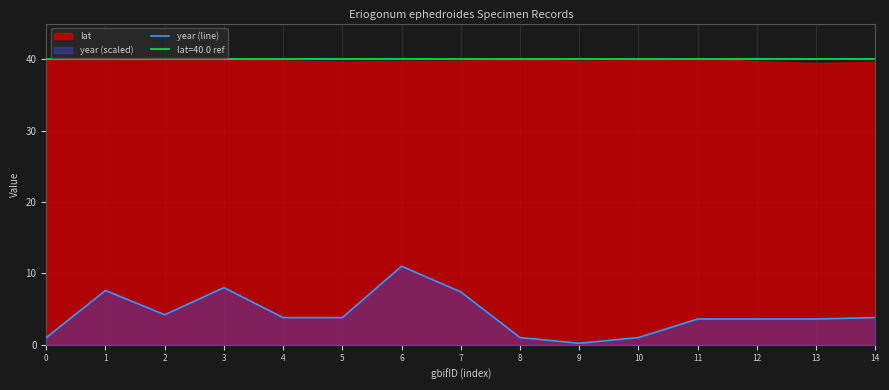

Rank the categories by value from highest to lowest.

6, 3, 1, 7, 2, 4, 5, 14, 11, 12, 13, 0, 8, 10, 9